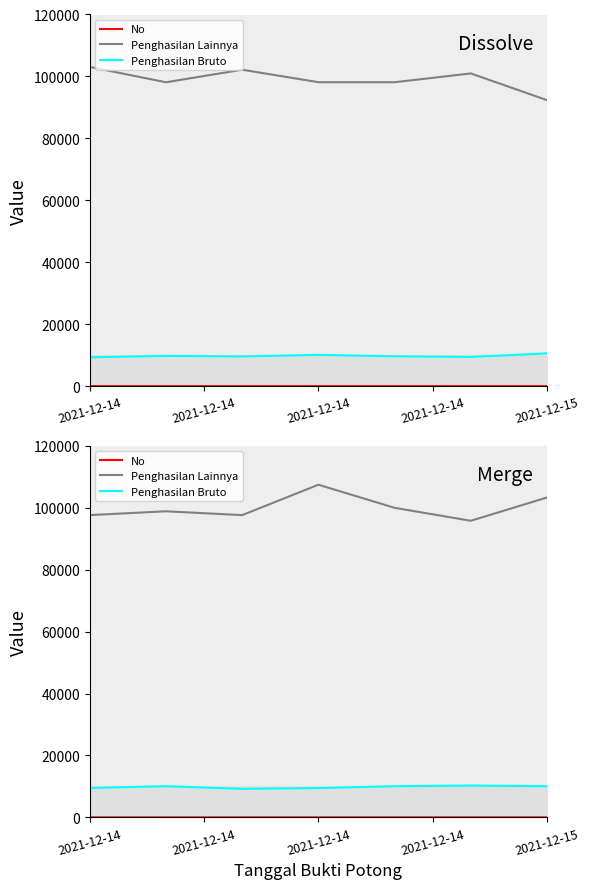

How many data points does each series have?

7